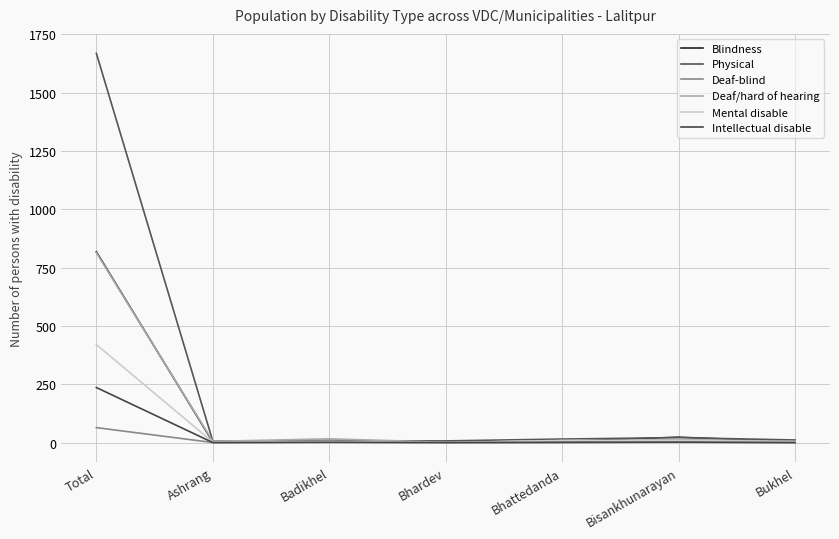

Between Total and Bisankhunarayan, which series saw the biggest shift?

Physical